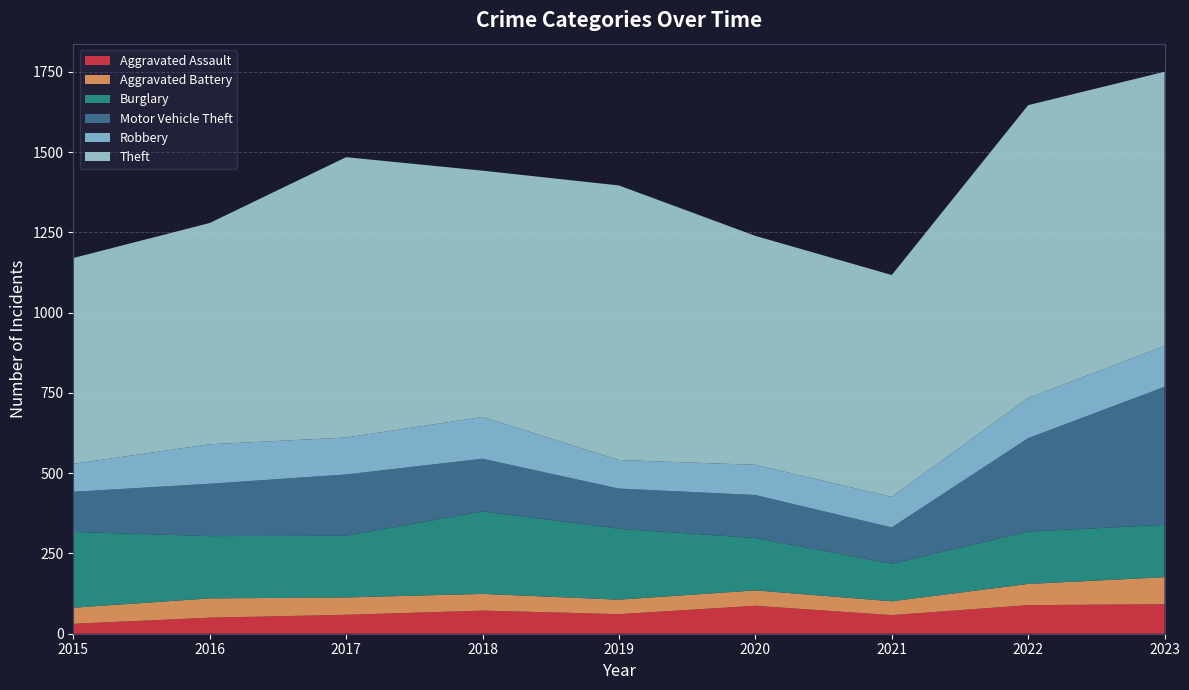

Reading right to left, transcribe all the data shown in this chart.

Aggravated Assault: 92	89	58	87	61	72	59	50	31
Aggravated Battery: 84	66	43	48	45	52	54	60	50
Burglary: 163	163	117	163	221	257	192	194	236
Motor Vehicle Theft: 430	291	113	134	125	164	191	163	125
Robbery: 127	125	95	94	89	130	115	123	87
Theft: 854	912	691	713	855	767	873	689	641